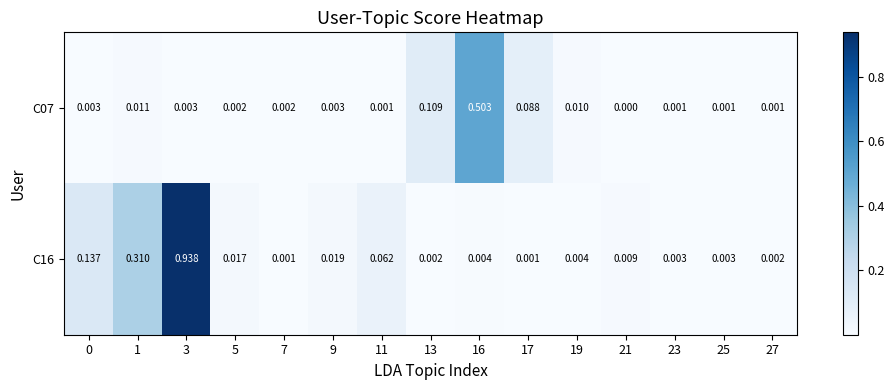

Count the number of data series in this chart.

2